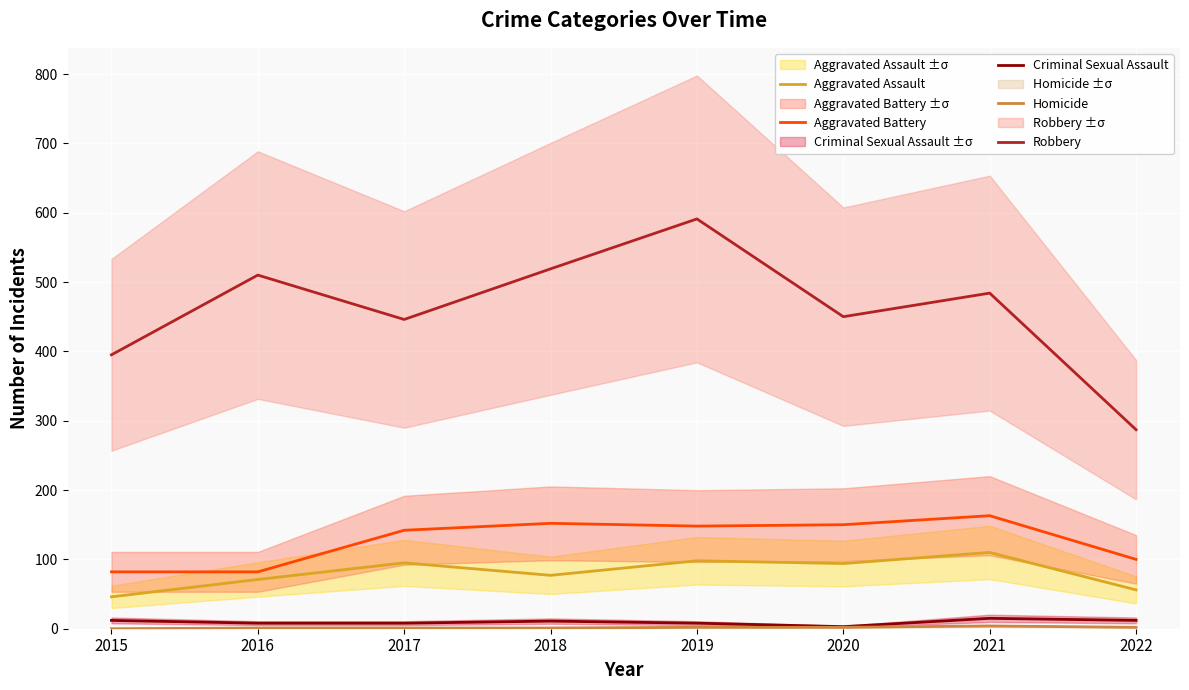

At which label is Criminal Sexual Assault closest to 9?

2016